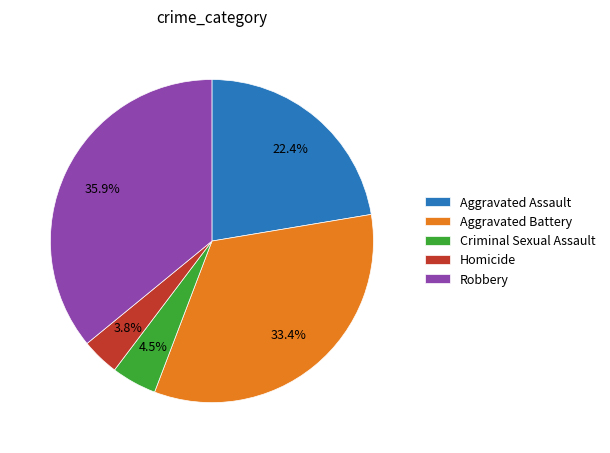

How many slices are in this pie chart?

5